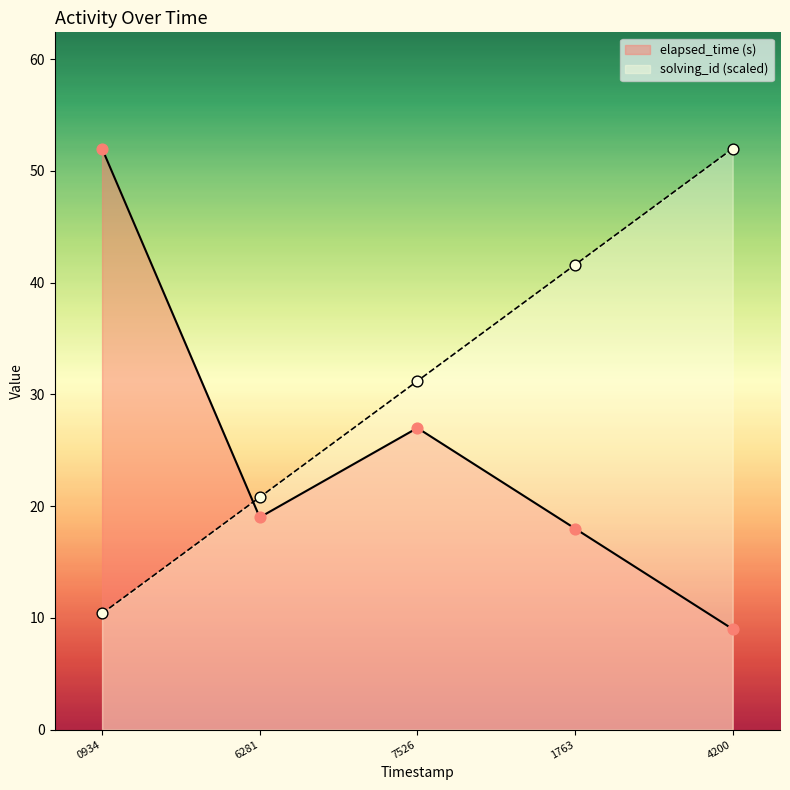

Is the value of elapsed_time (s) at 0934 greater than the value of solving_id (scaled) at 0934?

Yes